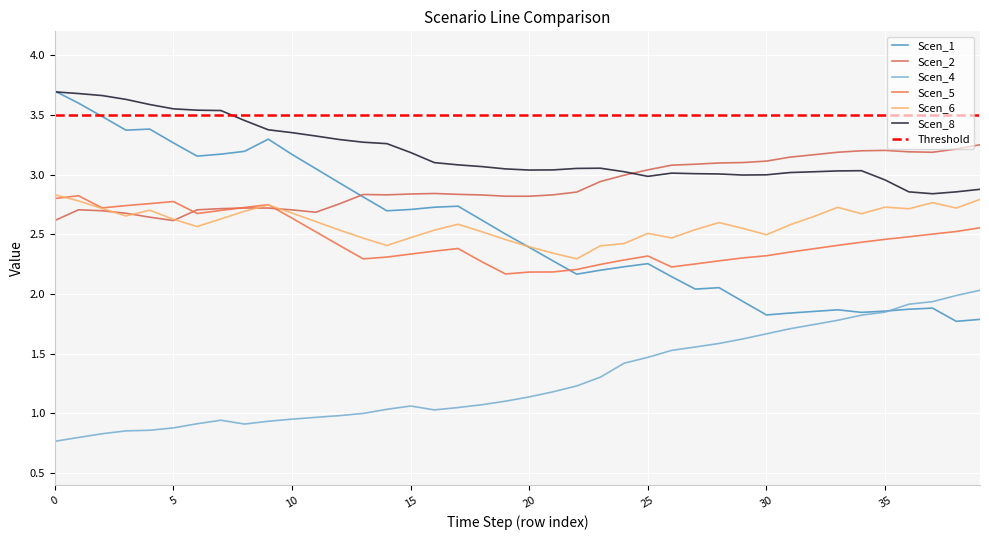

True or false: Scen_4 and Scen_5 intersect in this chart.

False